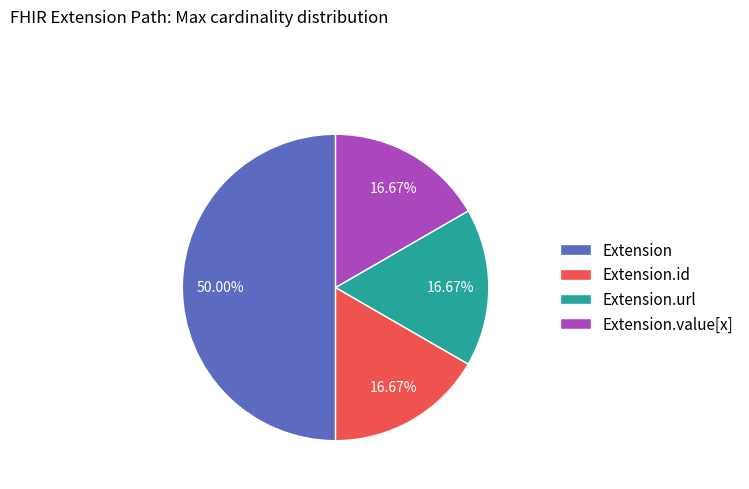

Is Extension.url the majority of the pie?

No